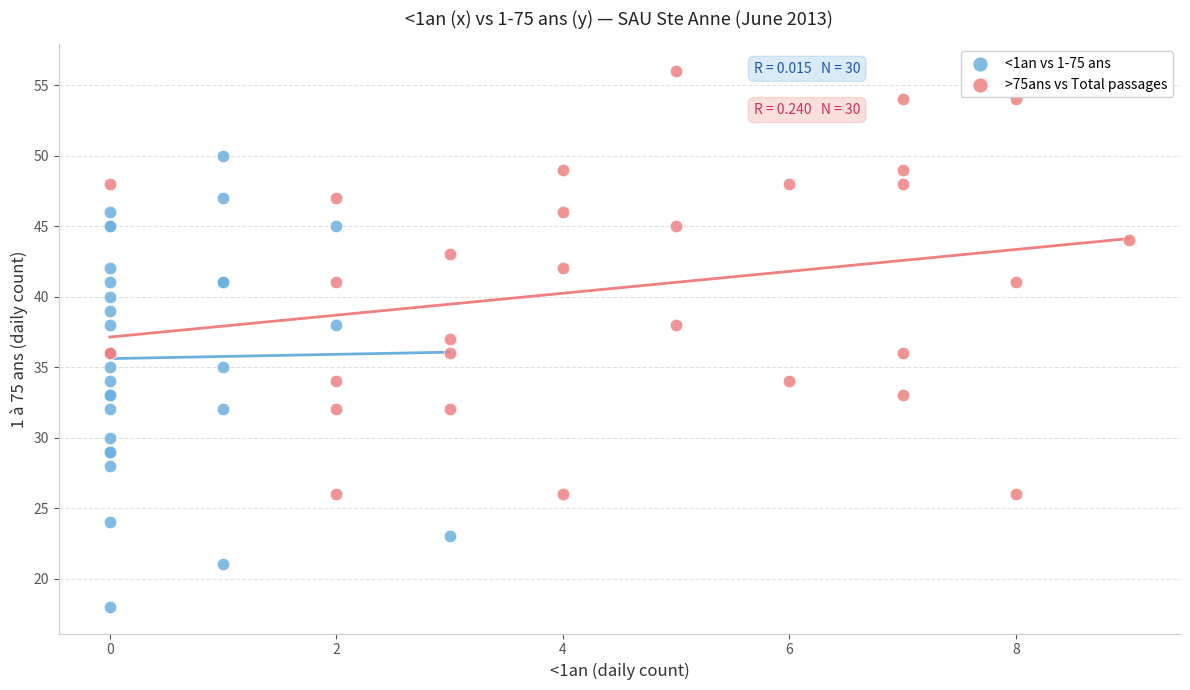

Which series contains the highest Y value?

>75ans vs Total passages